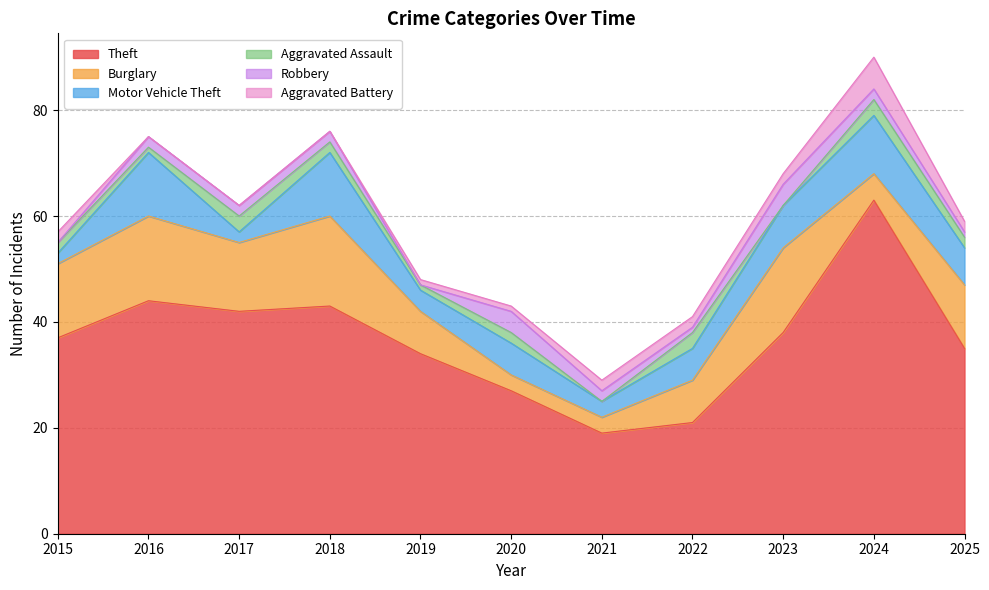

At which label does Motor Vehicle Theft reach its minimum?

2015